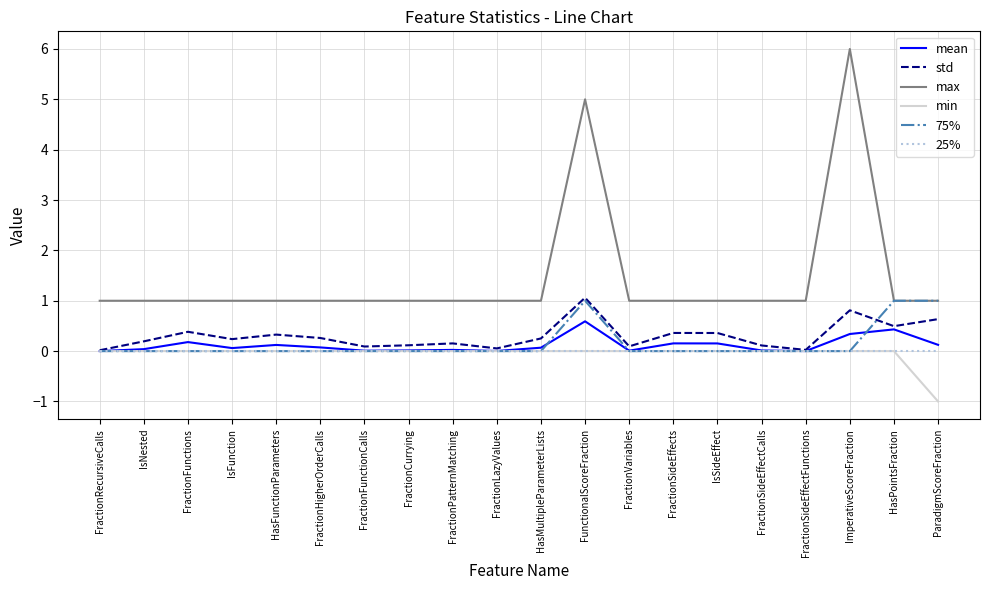

Is it true that std equals 0.2 at IsNested?

True